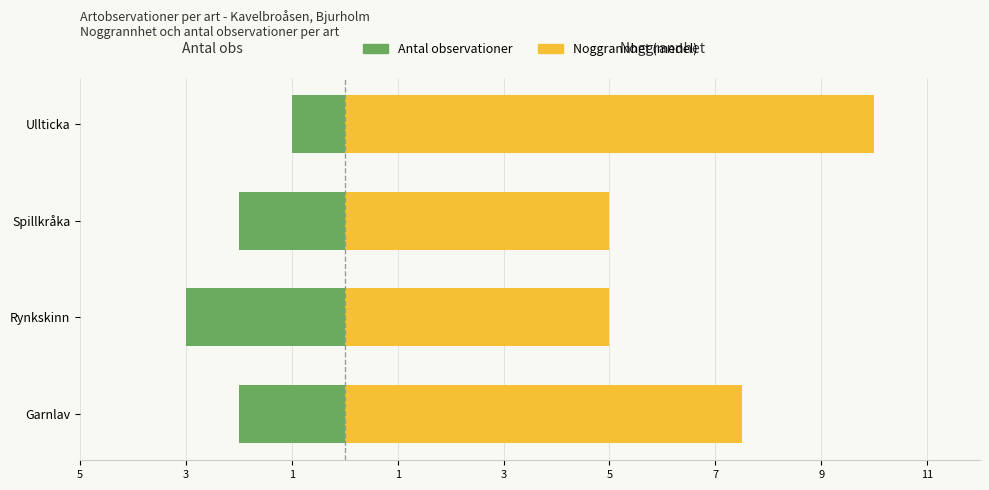

How many values in the Antal observationer series are below -2?

1